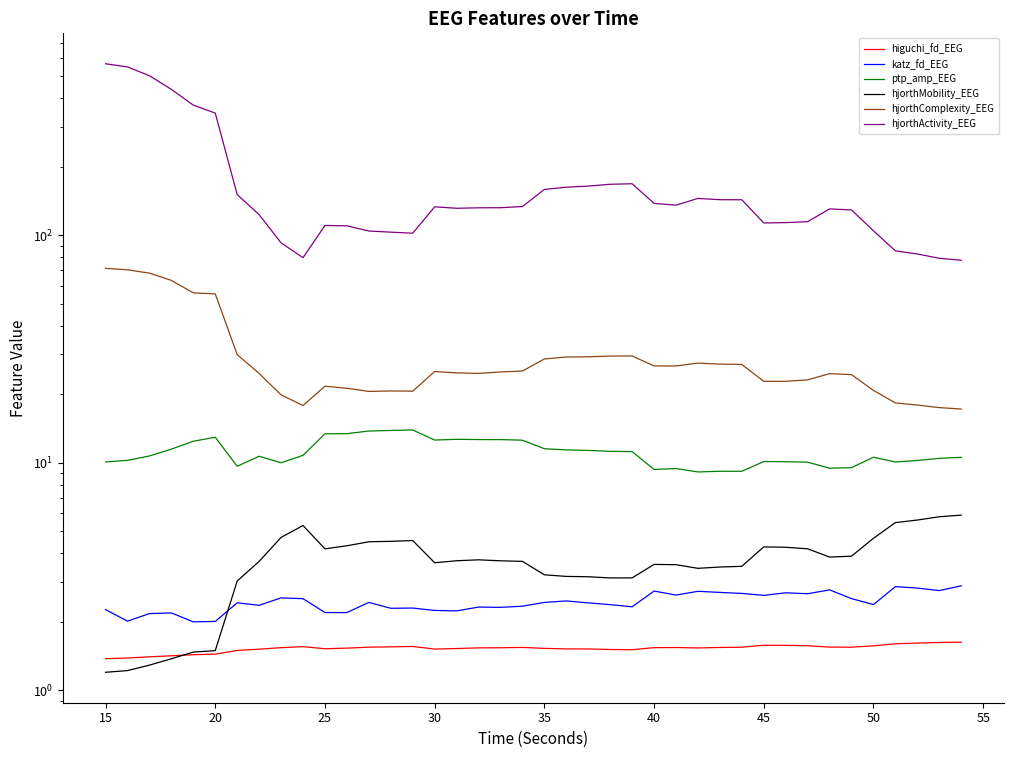

Does the chart display data point markers on the line(s)?

No